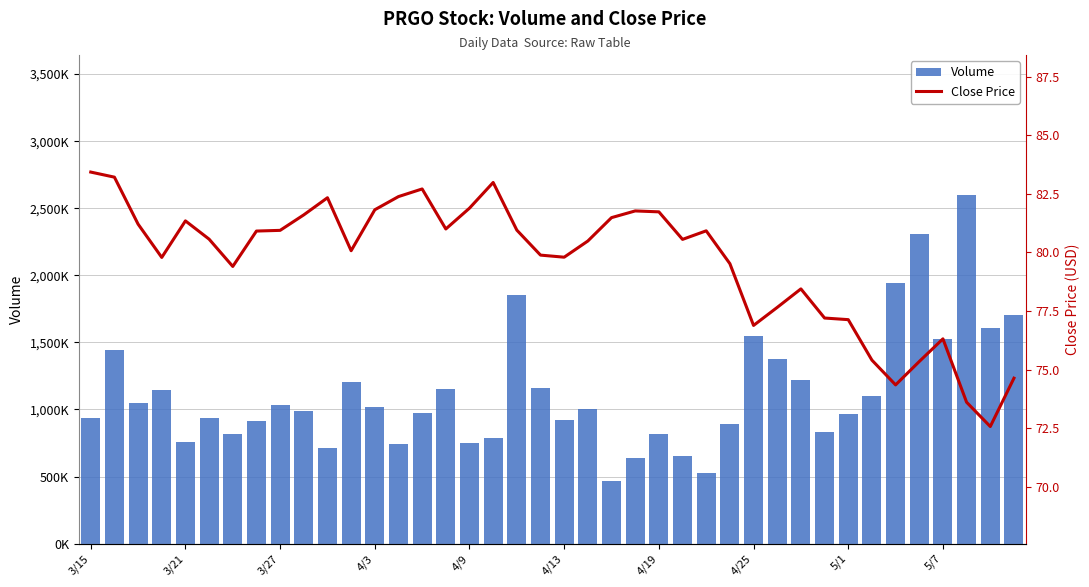

Where does the Close Price series first go above 80?

3/15